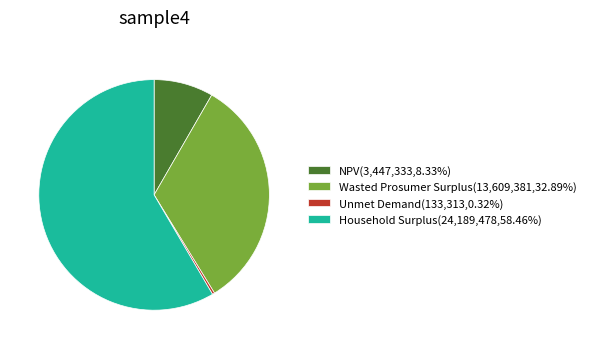

Approximately how many times larger is the value at Household Surplus(24,189,478,58.46%) compared to NPV(3,447,333,8.33%)?

7.0